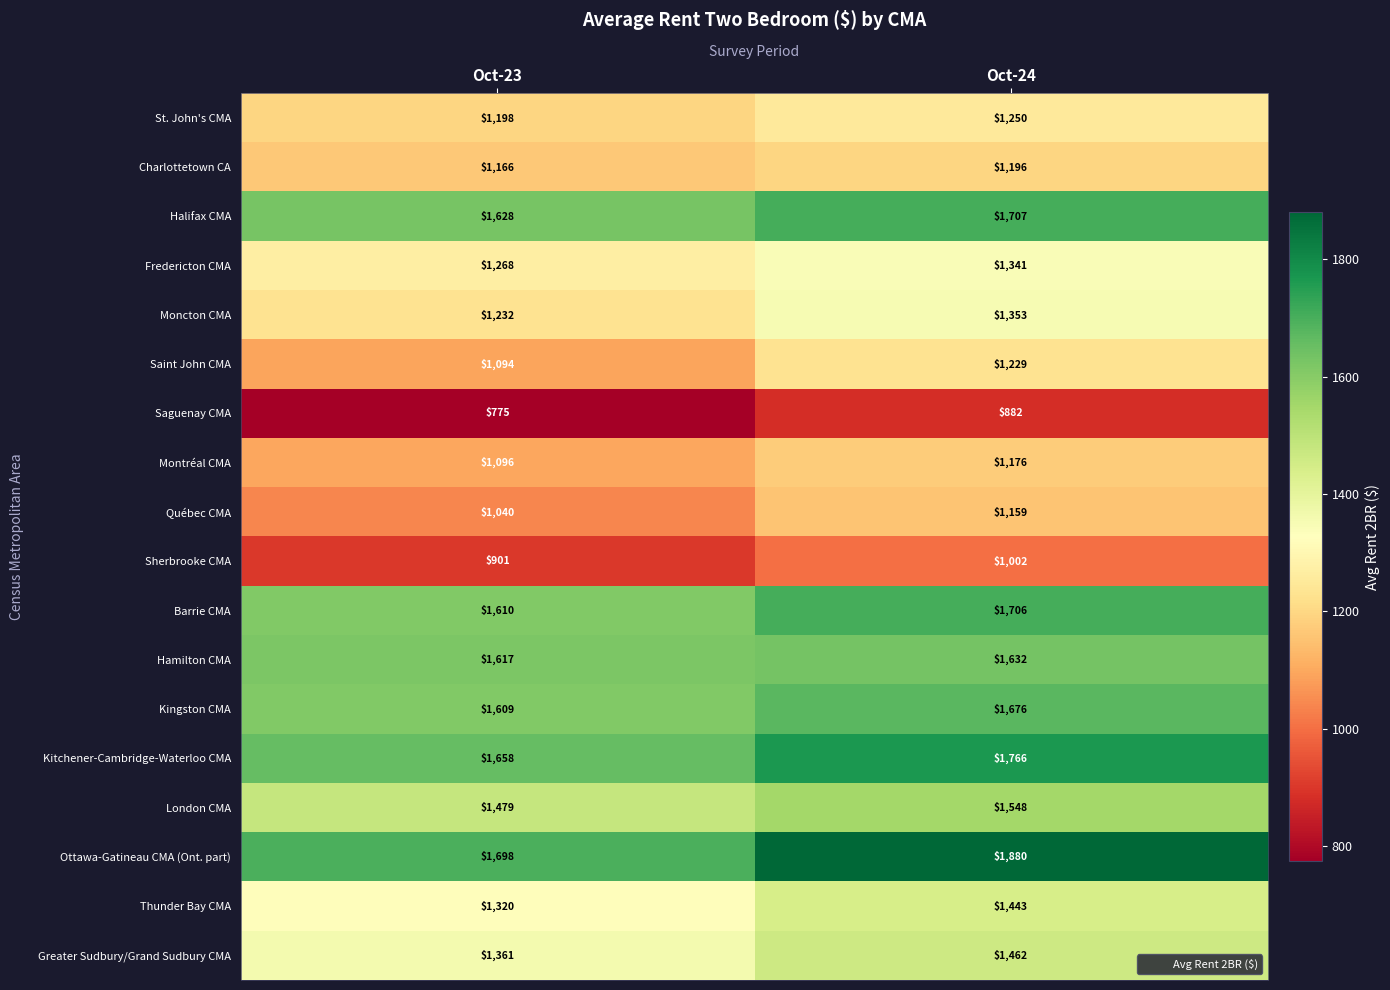

The Moncton CMA series shows 1353 at Oct-24. True or false?

True